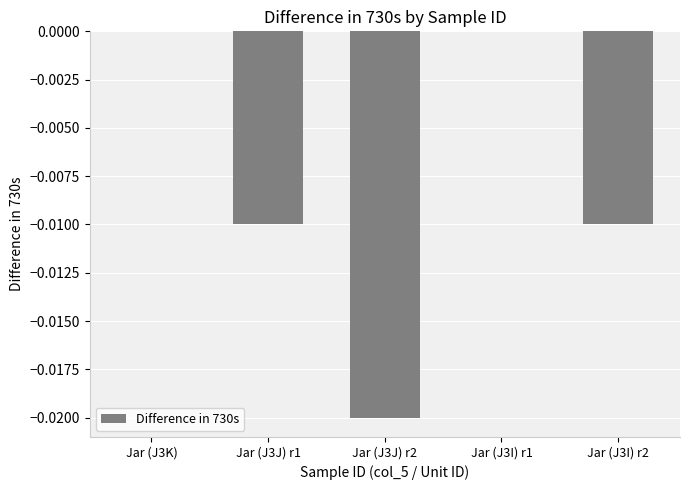

Count the number of data series in this chart.

1